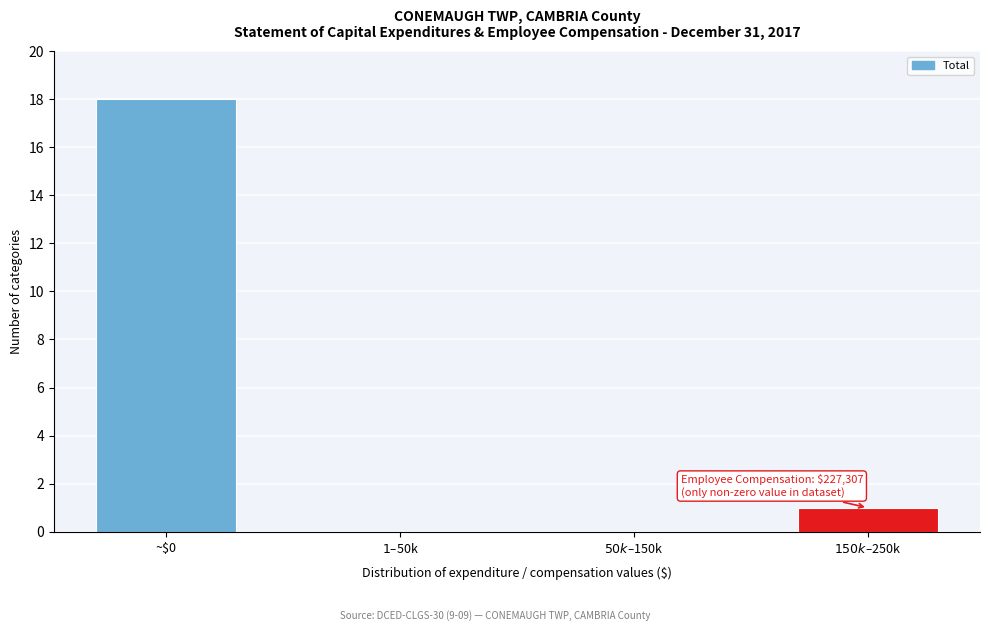

Is it true that the value at ~$0 is 18?

True